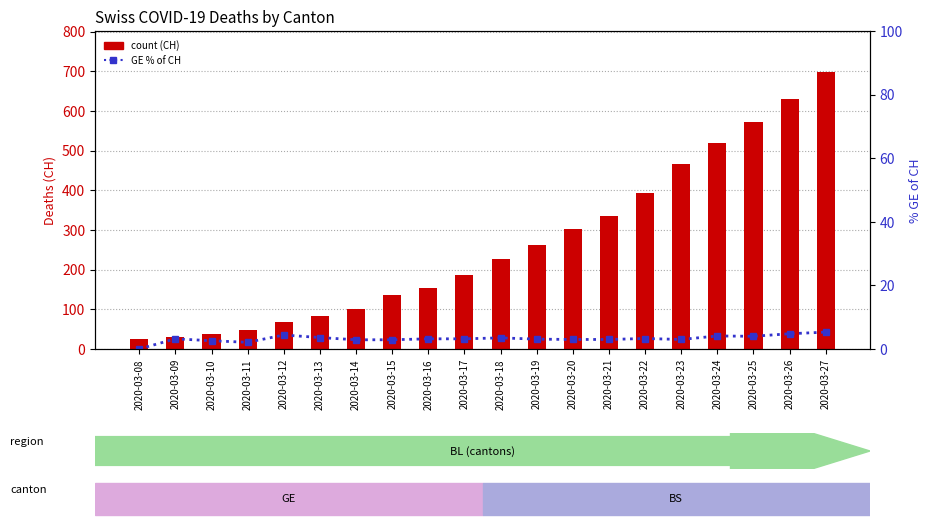

True or false: count (CH) has a value of 396.6 at 2020-03-18.

False